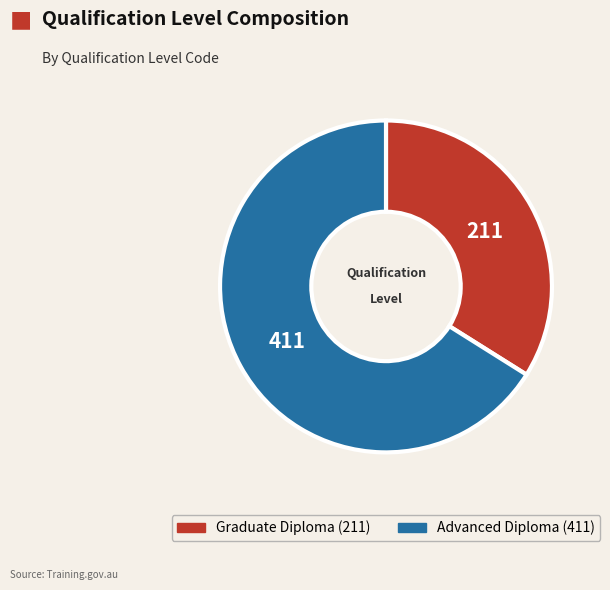

How many segments does this pie chart have?

2